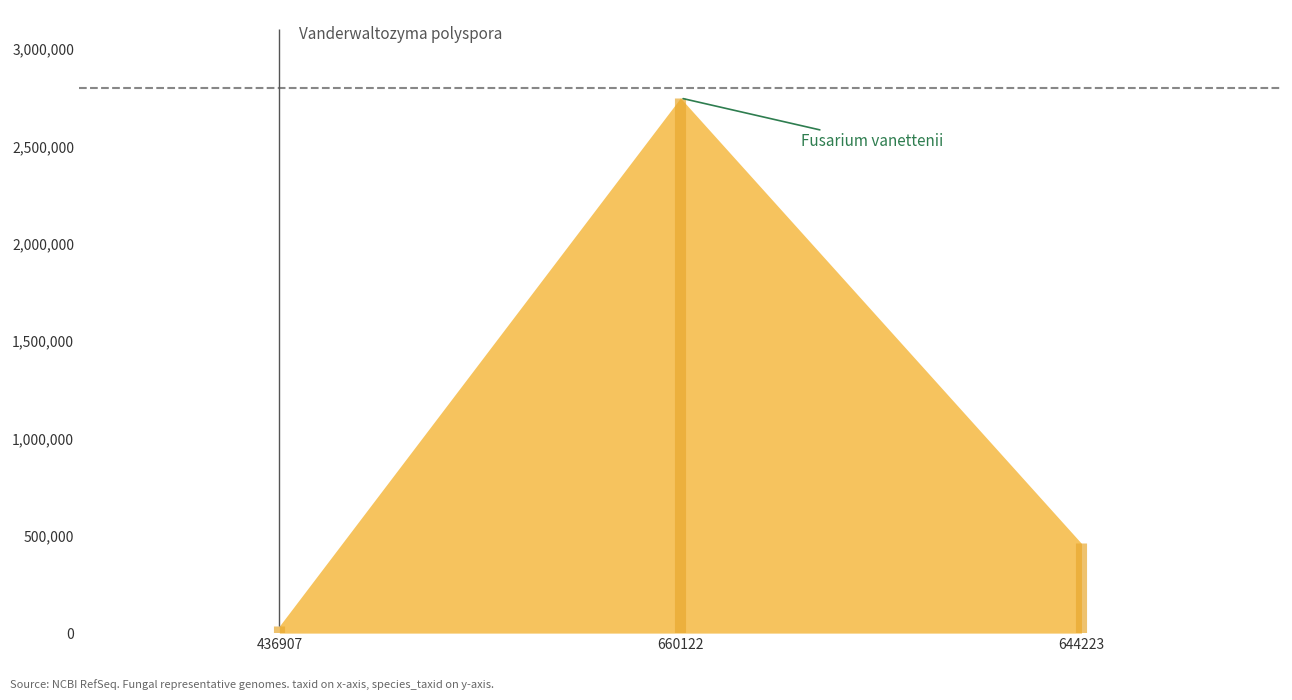

Which has a higher value, 436907 or 660122?

660122